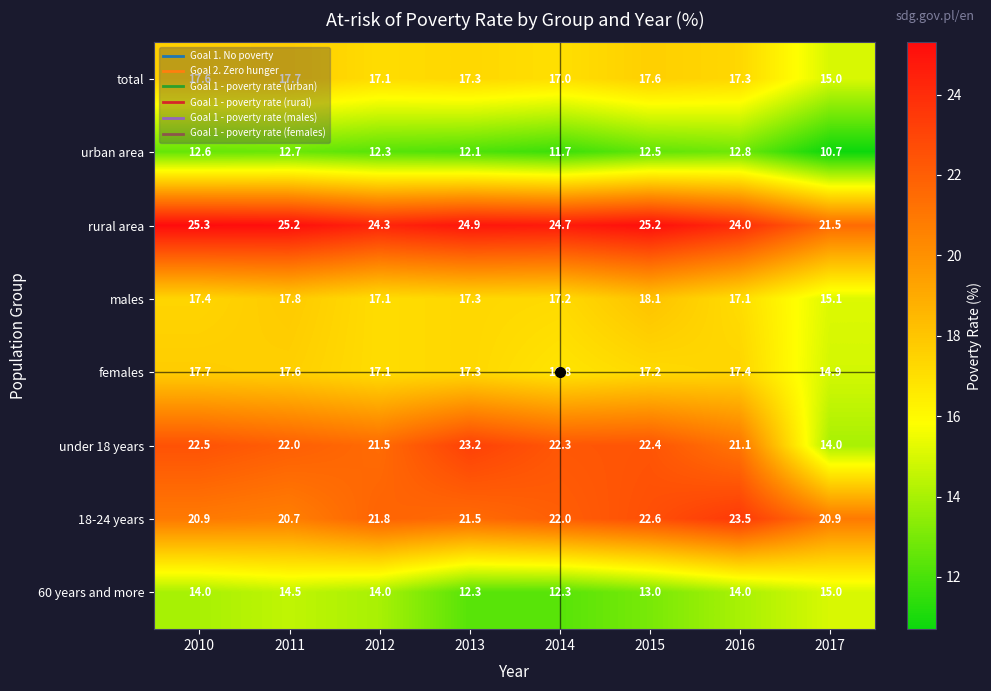

The value of males at 2017 is 15.1. True or false?

True